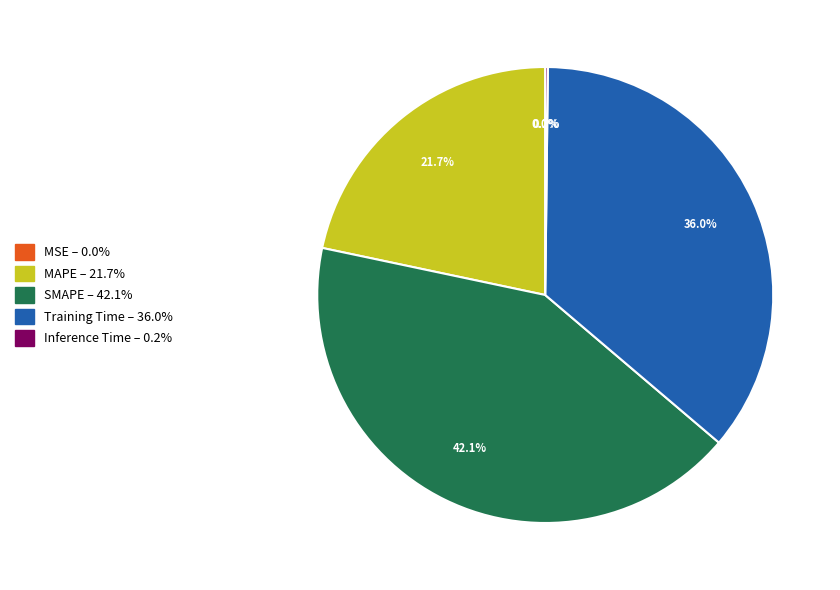

What portion of the pie excludes Training Time?

64.0%